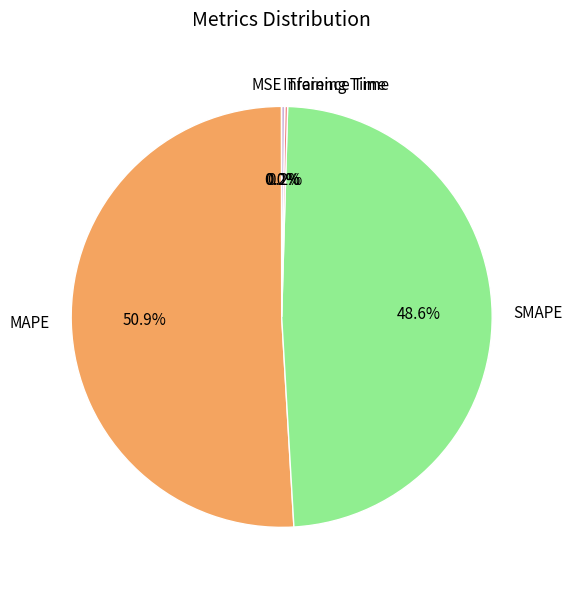

Does any single category account for the majority?

Yes